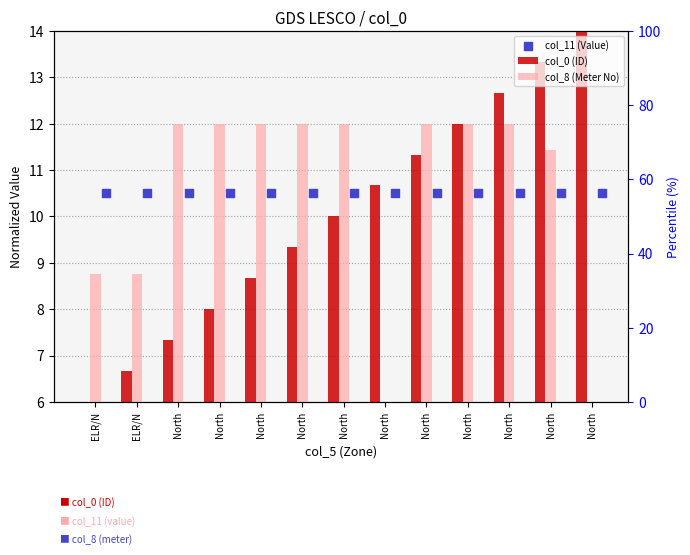

At how many categories does at least one series exceed 10?

13